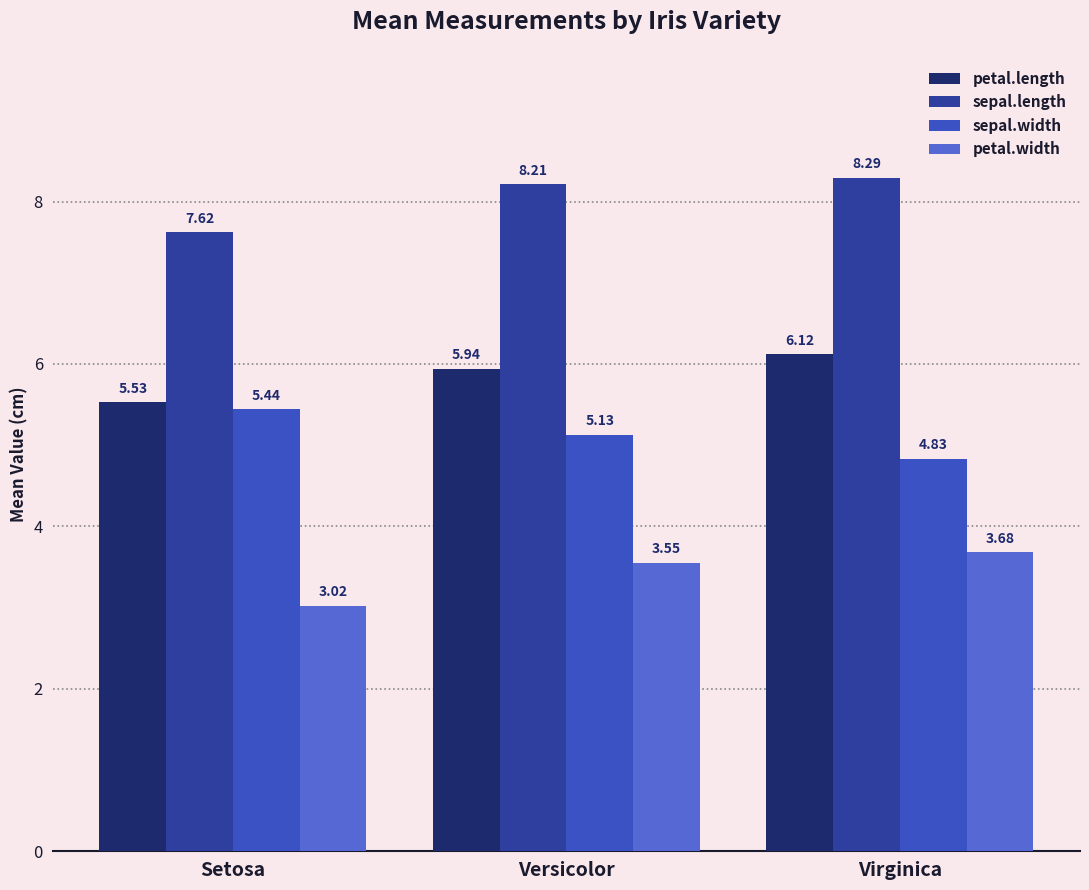

How many distinct data groups are displayed?

4